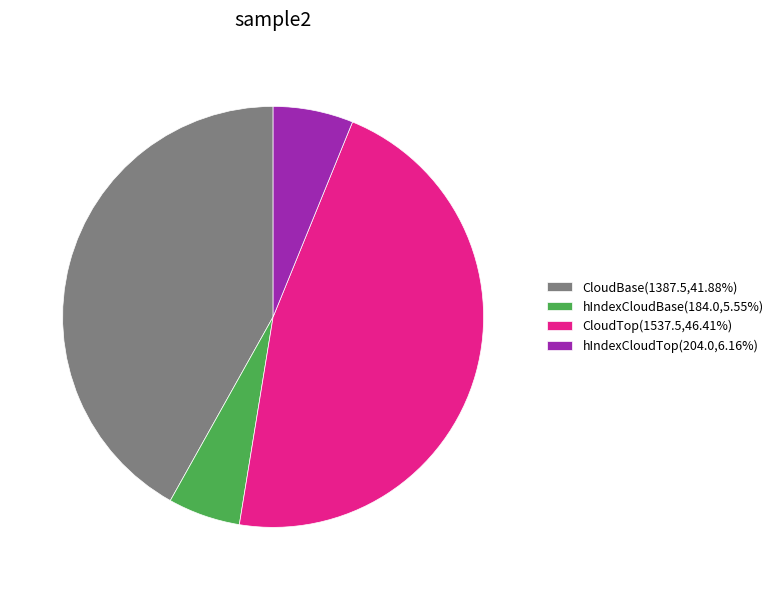

Does hIndexCloudBase(184.0,5.55%) account for over 50% of the chart?

No